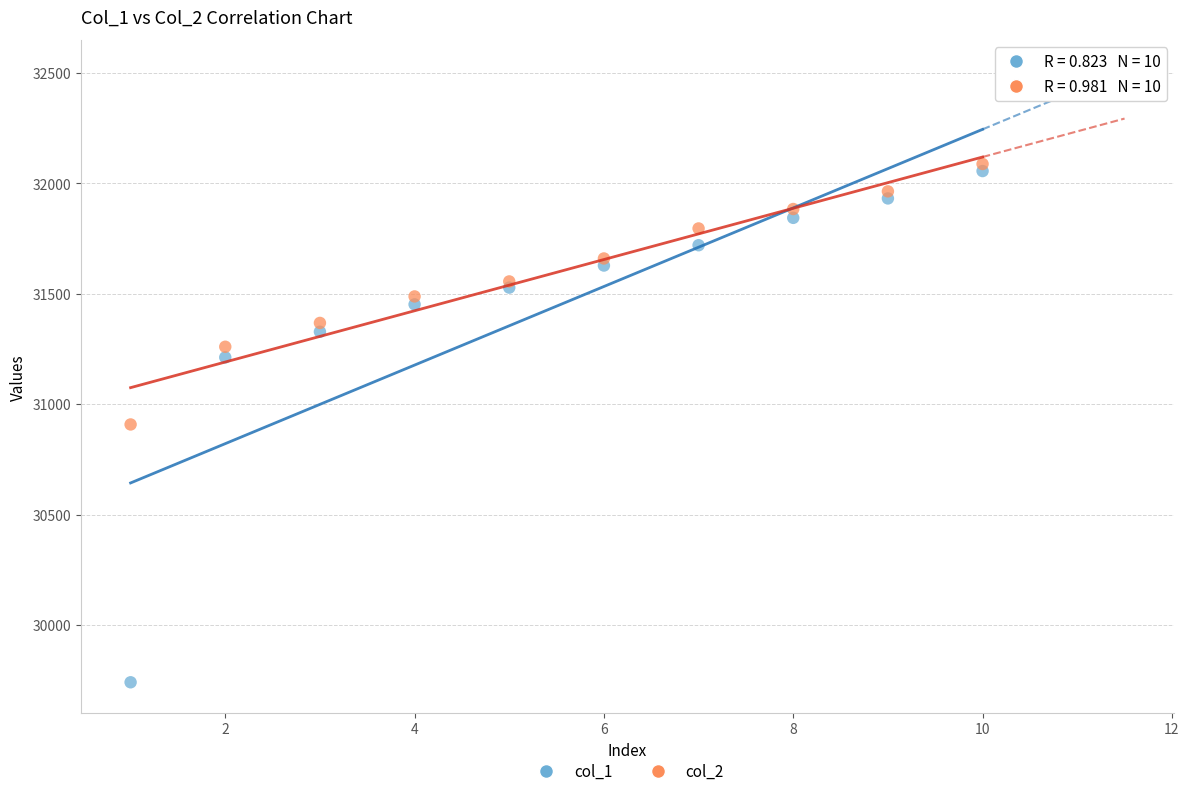

What is the X range (max minus min) for the scatter plot?

9